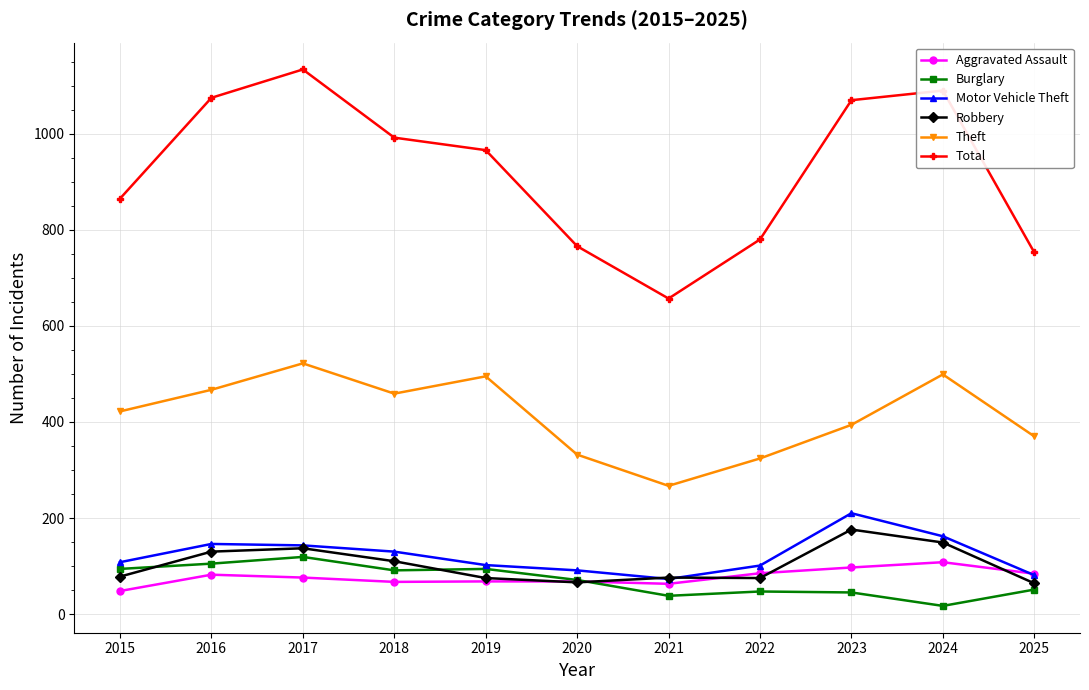

Is it true that Theft equals 552 at 2023?

False